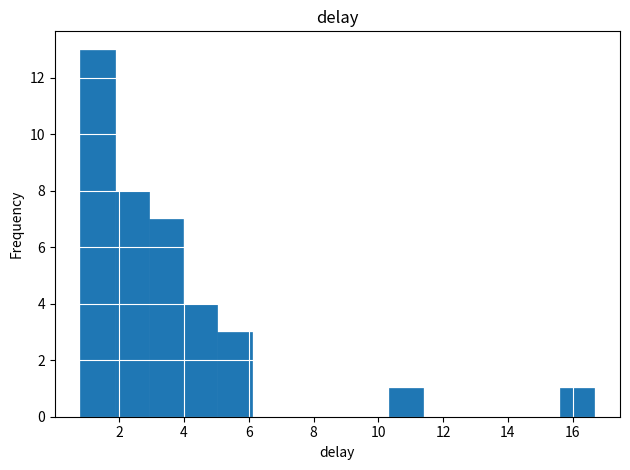

Which range on the x-axis has the tallest bar?

0.8 to 1.8